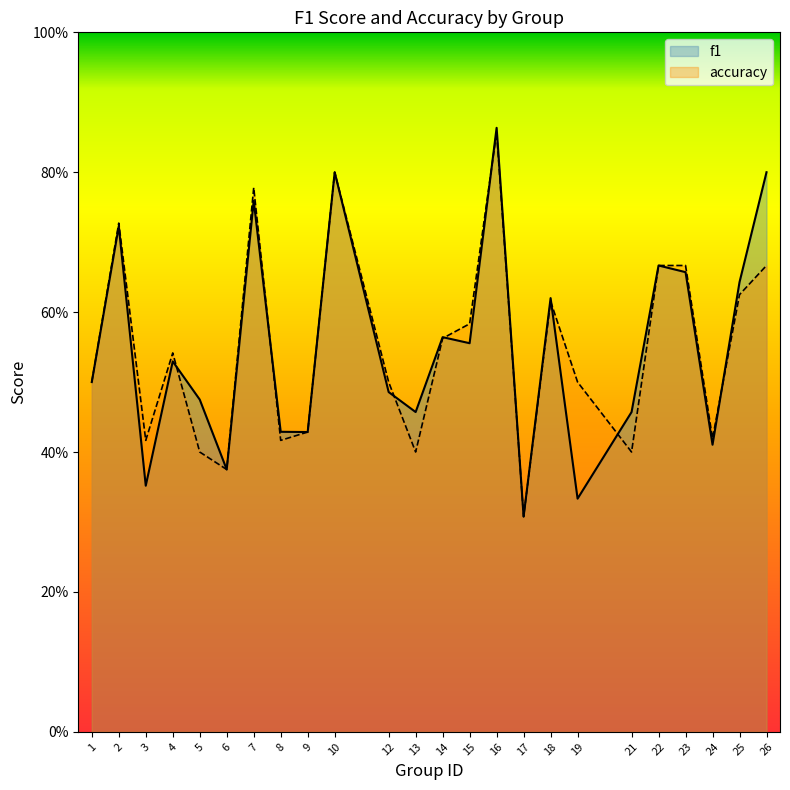

What are all the series names shown in the legend?

f1, accuracy